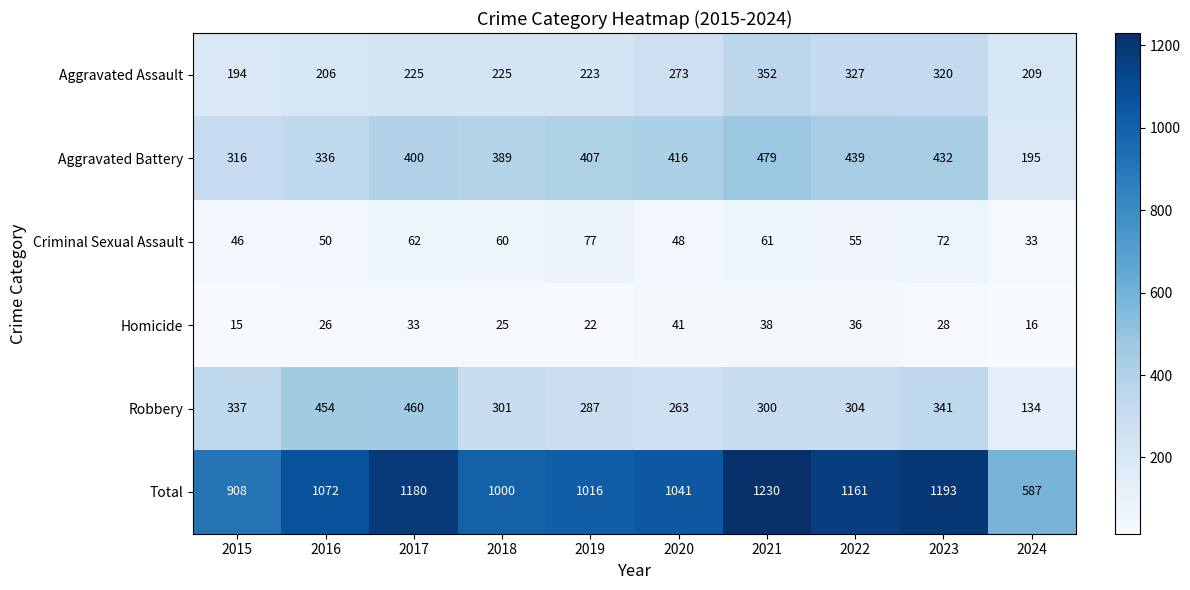

Which series changed the most between 2019 and 2022?

Total